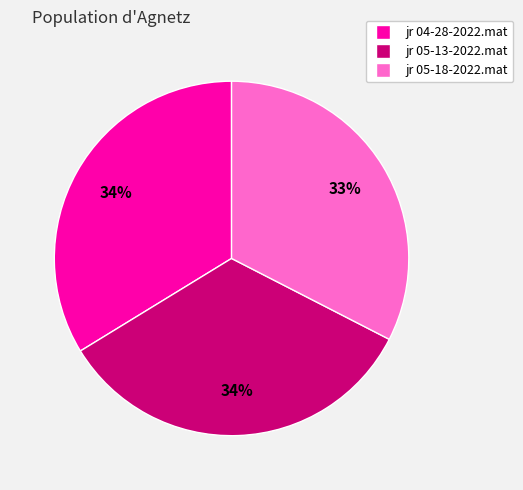

Which slice is the smallest?

jr 05-18-2022.mat